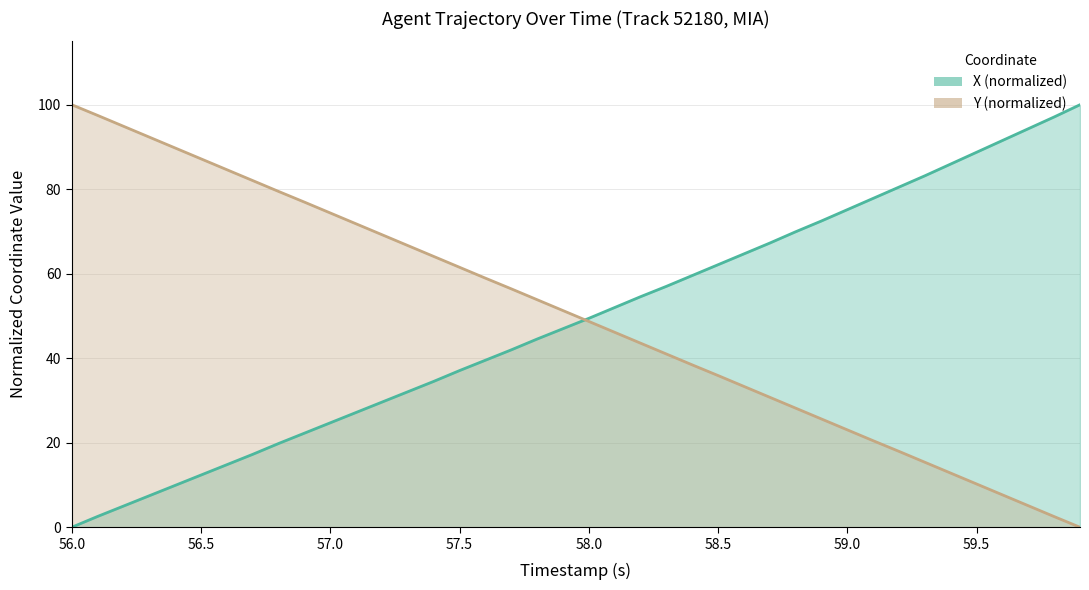

What is the average value of the Y series?

50.0